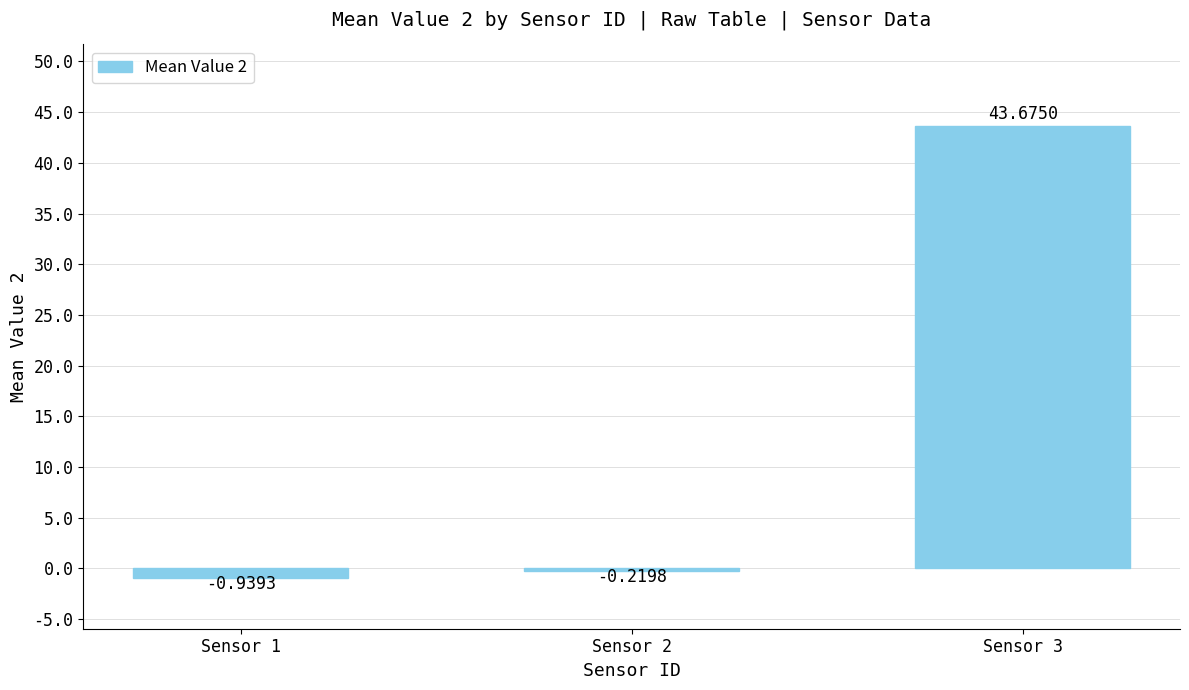

What is the change in value from Sensor 1 to Sensor 3?

+44.6